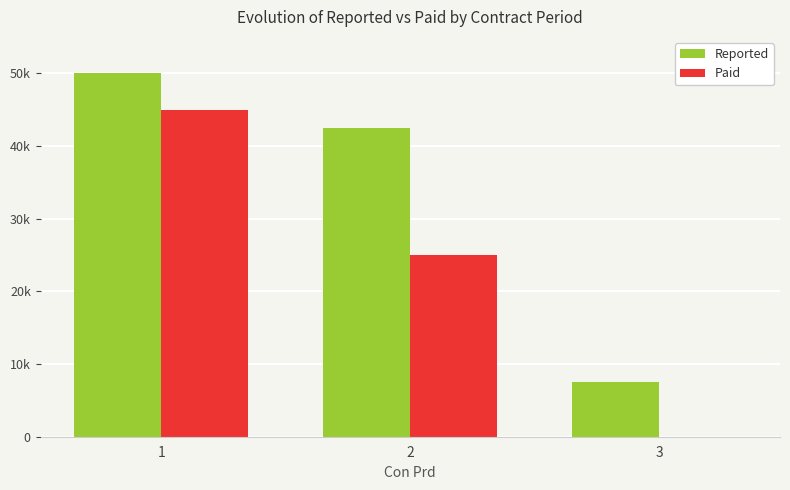

Rank the series by their maximum value, from highest to lowest.

Reported, Paid